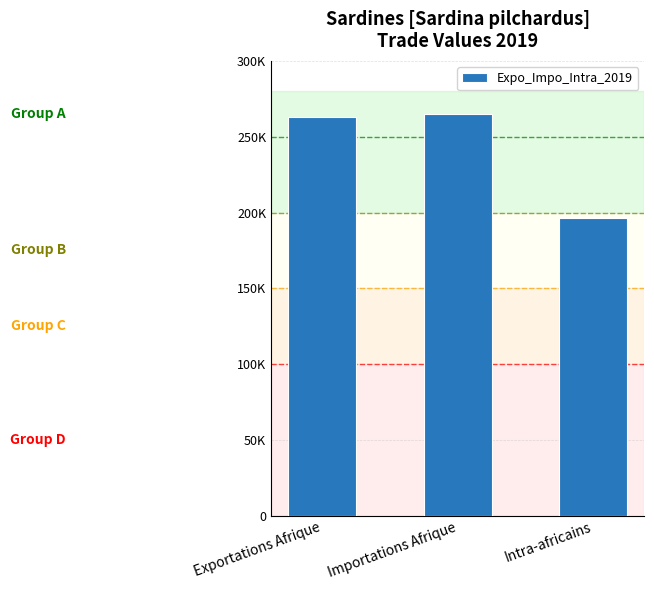

Rank the categories by value from lowest to highest.

Intra-africains, Exportations Afrique, Importations Afrique